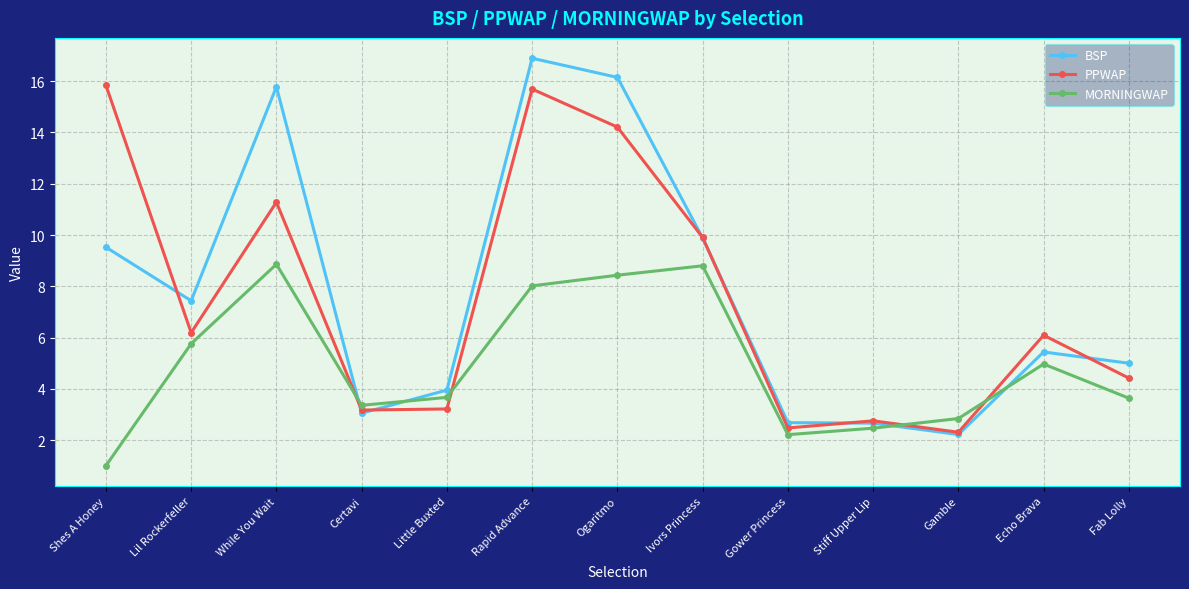

Which series changed the most between Shes A Honey and Rapid Advance?

BSP